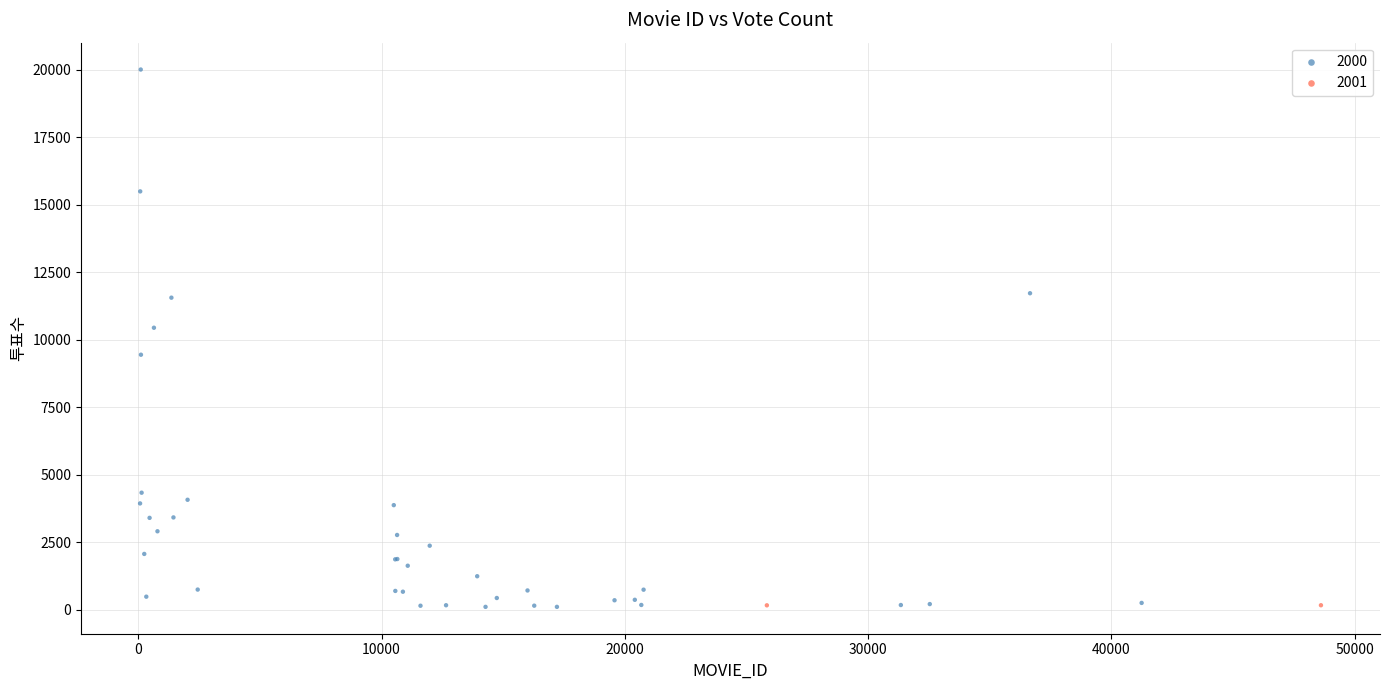

What are all the series names shown in the legend?

2000, 2001